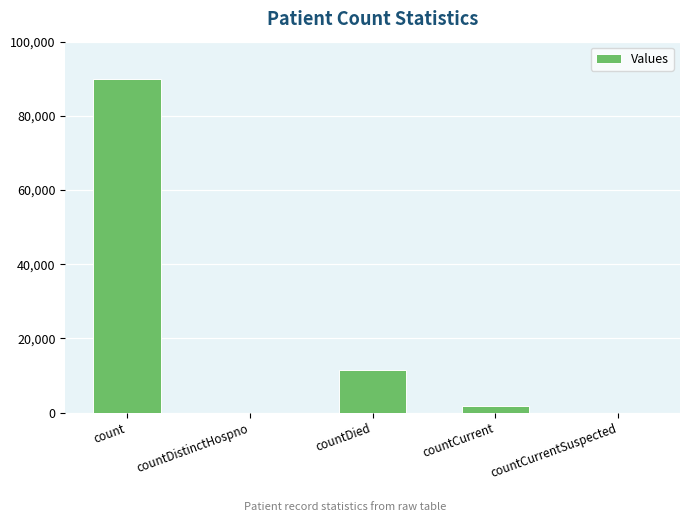

Where does the data first go above 1787?

count